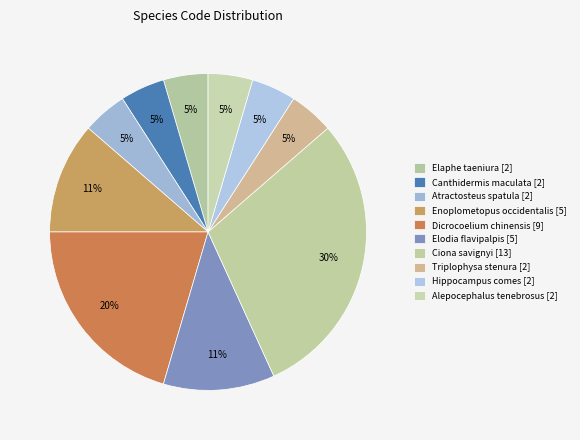

Do Elodia flavipalpis and Enoplometopus occidentalis together represent more than half of the pie?

No